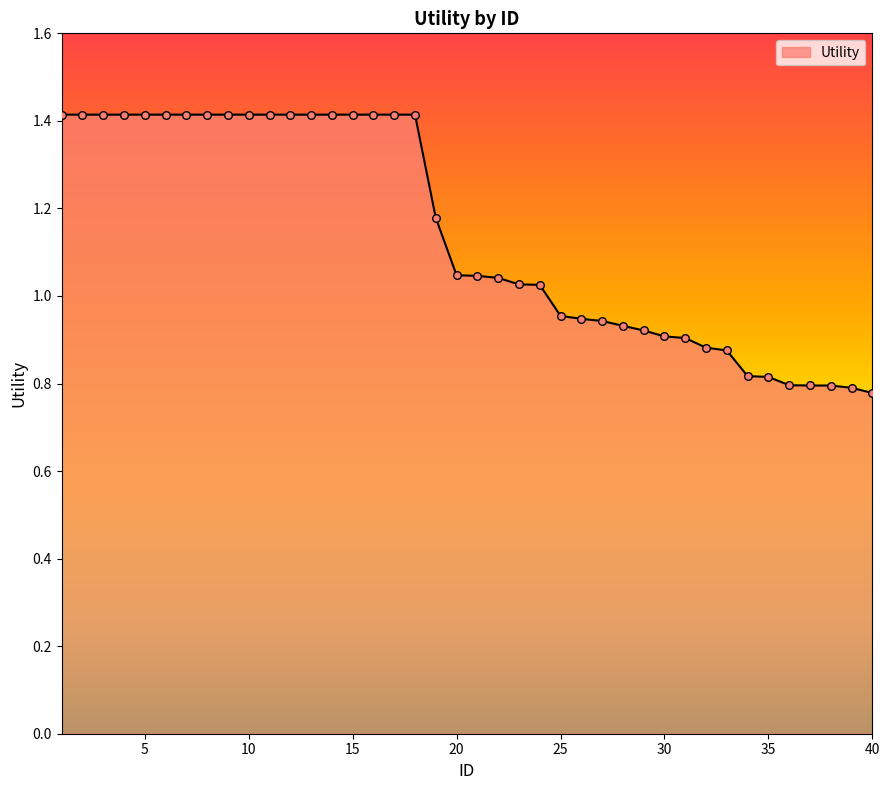

What is the difference between the maximum and minimum values?

0.6